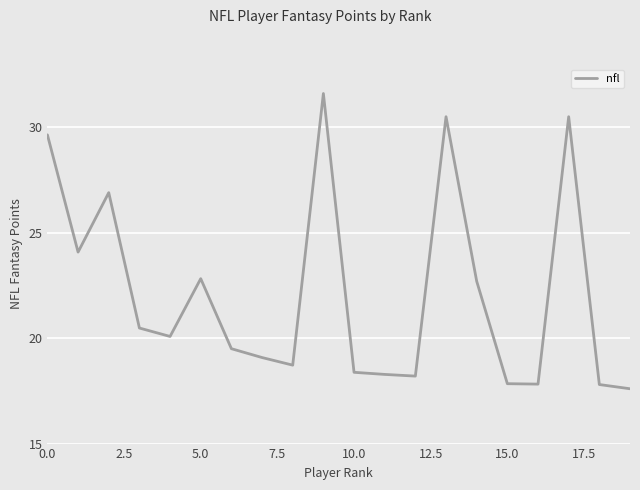

What is the smallest value displayed?

17.6